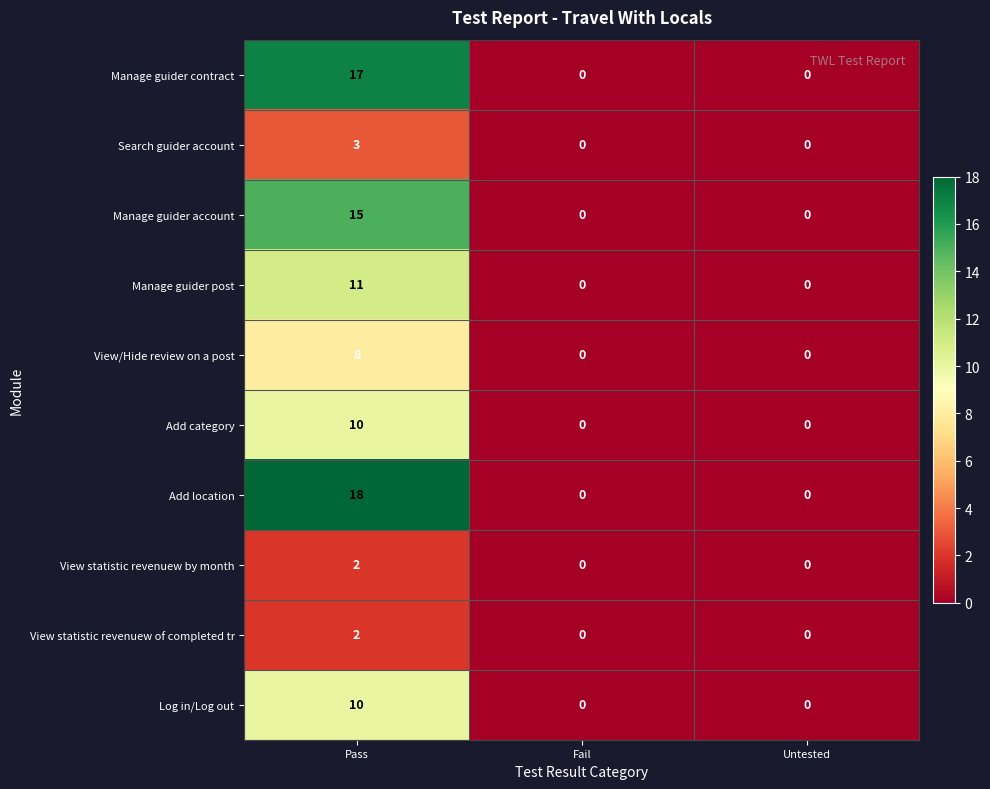

What is the sum of all Add location values?

18